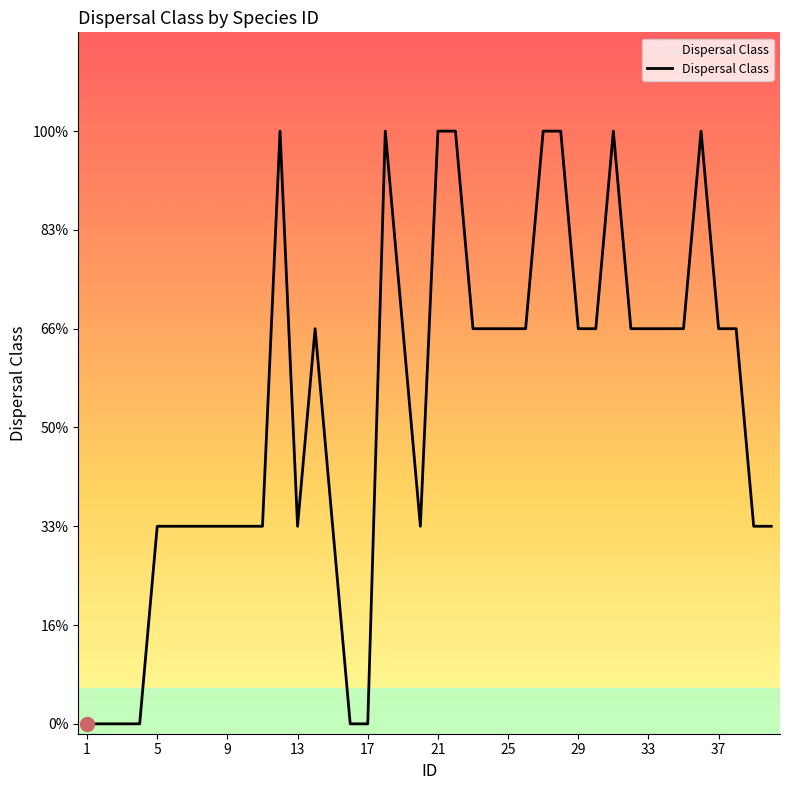

Reading left to right, what are all the values shown in this chart?

0	0	0	0	1	1	1	1	1	1	1	3	1	2	1	0	0	3	2	1	3	3	2	2	2	2	3	3	2	2	3	2	2	2	2	3	2	2	1	1